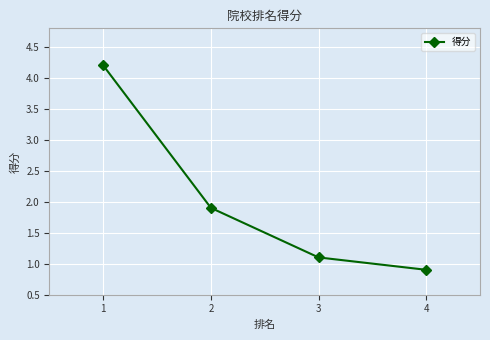

What is the difference between the values at 3 and 2?

0.8